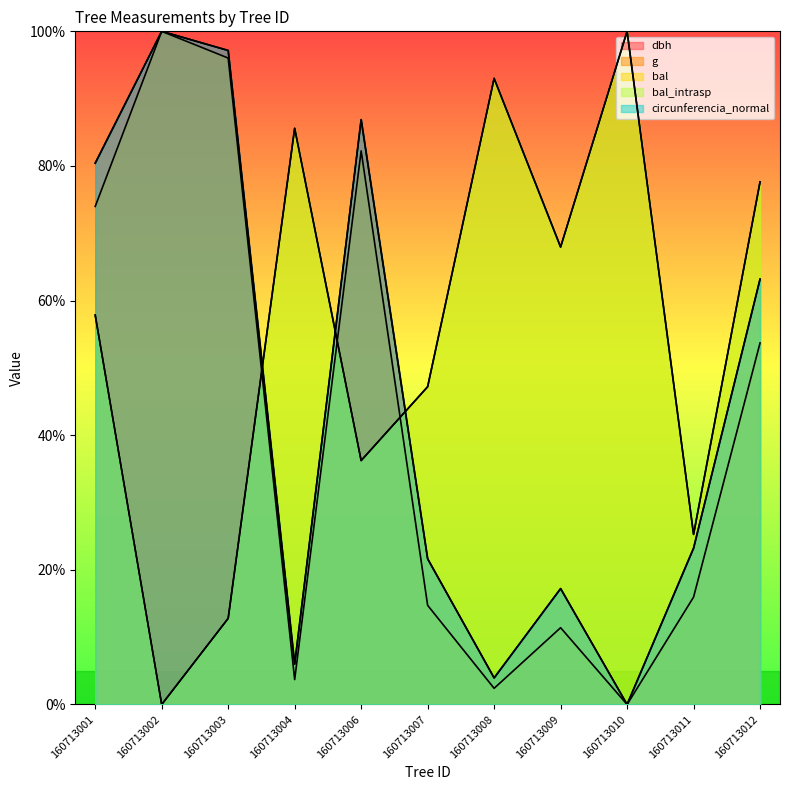

How many values in the g series are below 15?

5